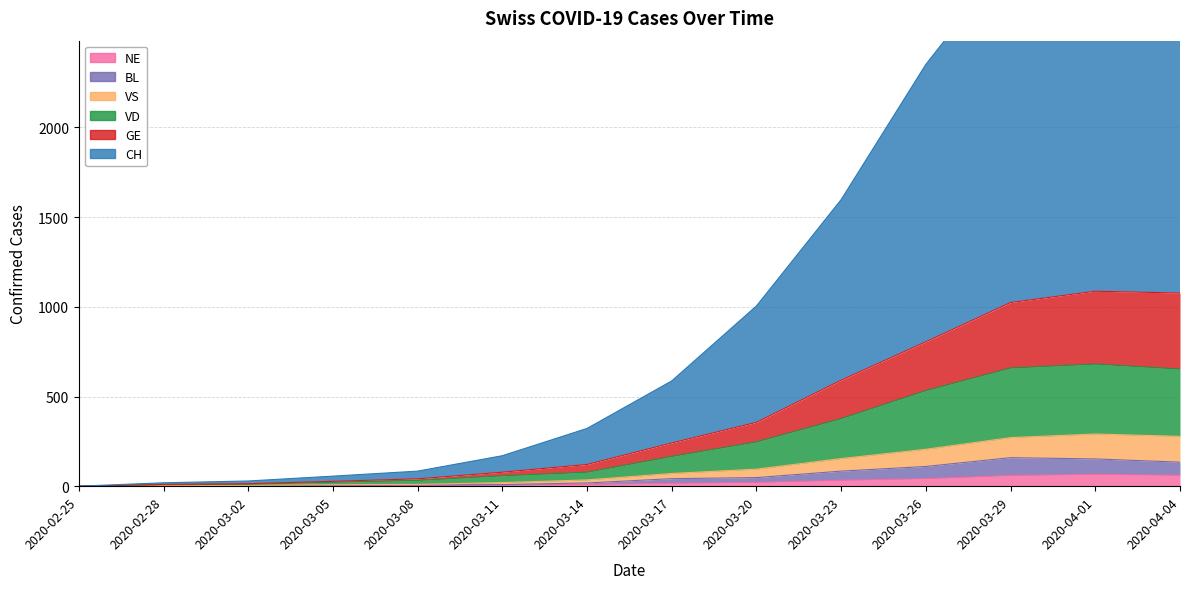

The VD series shows 52 at 2020-03-17. True or false?

False